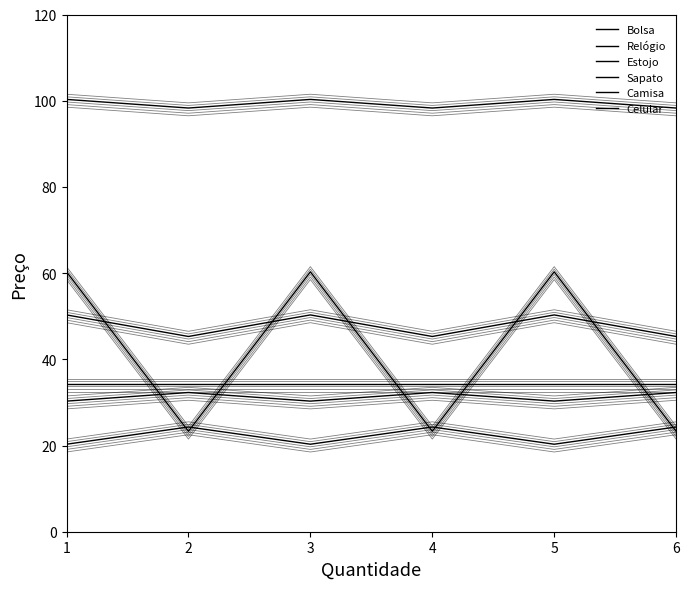

At which label does Estojo first exceed 50?

1